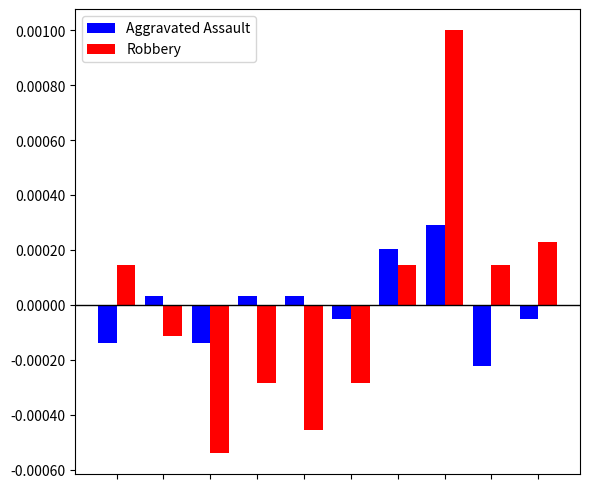

What are all the series names shown in the legend?

Aggravated Assault, Robbery